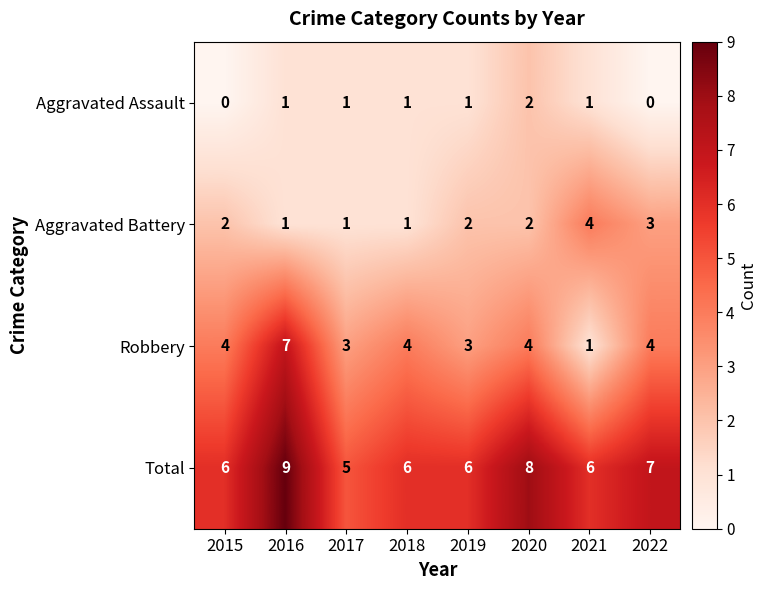

How many Aggravated Battery values are between 1 and 3?

7